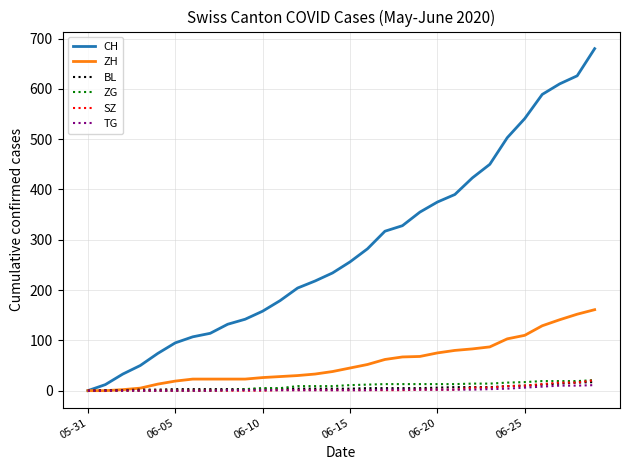

What are all the series names shown in the legend?

CH, ZH, BL, ZG, SZ, TG